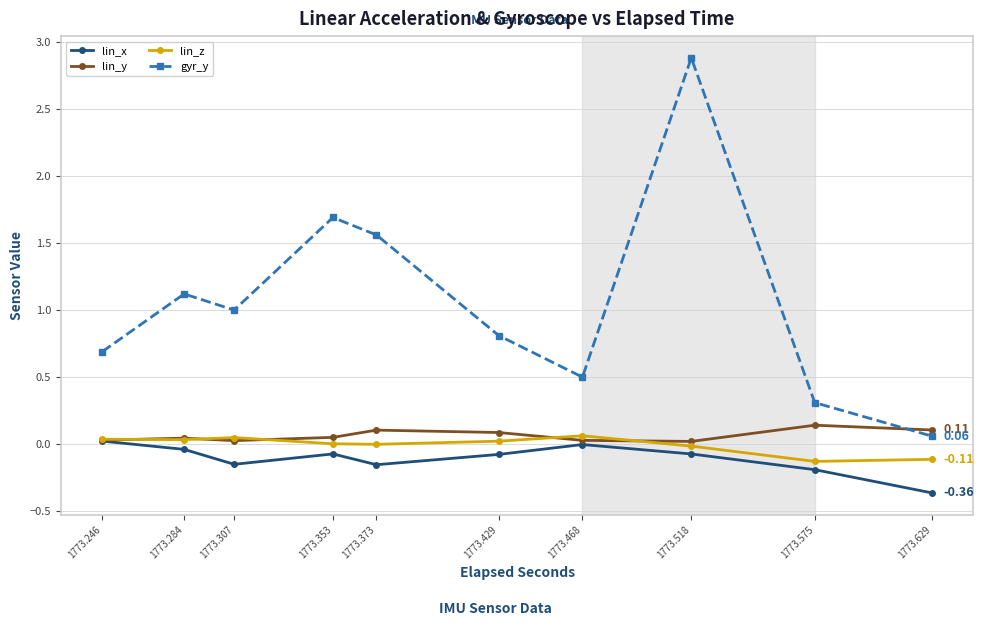

True or false: lin_z and gyr_y intersect in this chart.

False